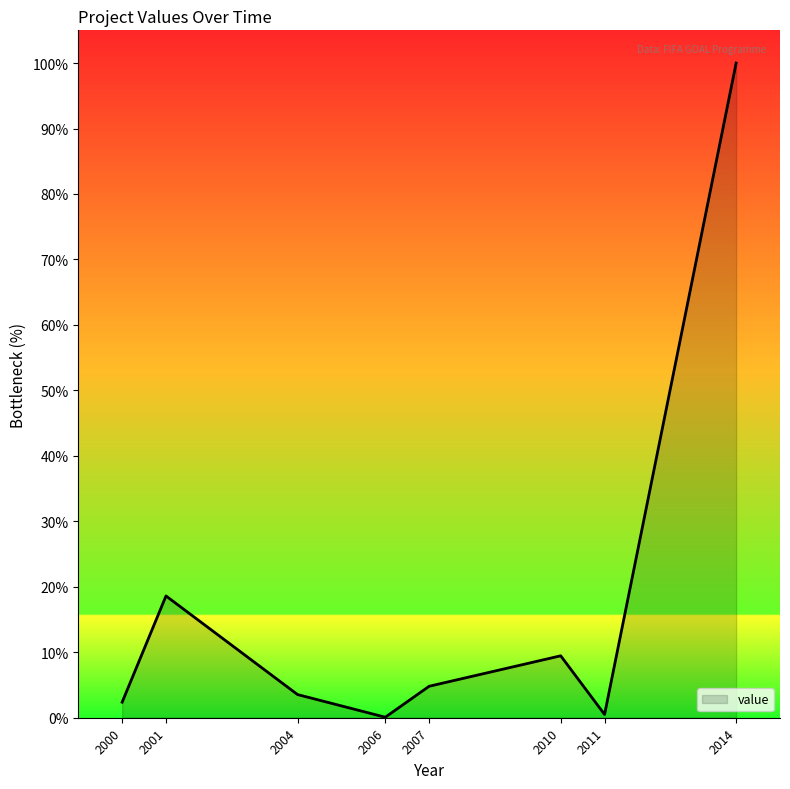

What is the average value?

17.4